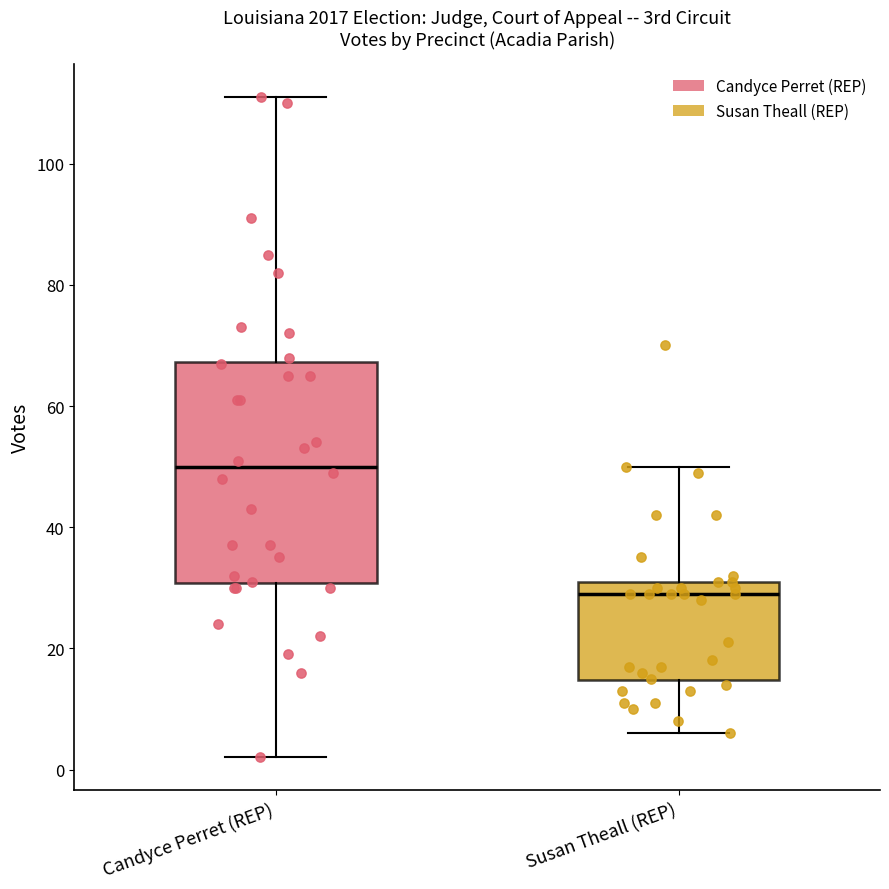

Reading left to right, transcribe this box plot: for each box, give where its median line is, the range the box spans, and where its two whiskers end, as read against the y-axis. The values are not printed on the chart, so give them approximately, as read against the axis.

Candyce Perret (REP): median 50, box 30 to 68, whiskers 2 to 112
Susan Theall (REP): median 30, box 14 to 32, whiskers 6 to 50